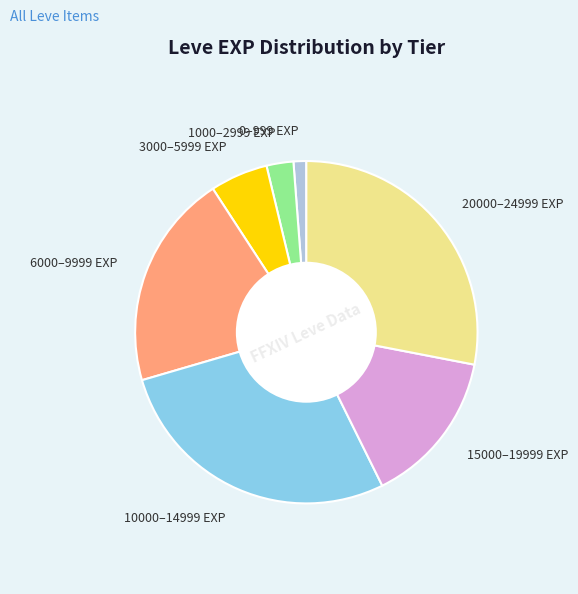

Approximately how many times larger is the value at 6000–9999 EXP compared to 20000–24999 EXP?

0.7